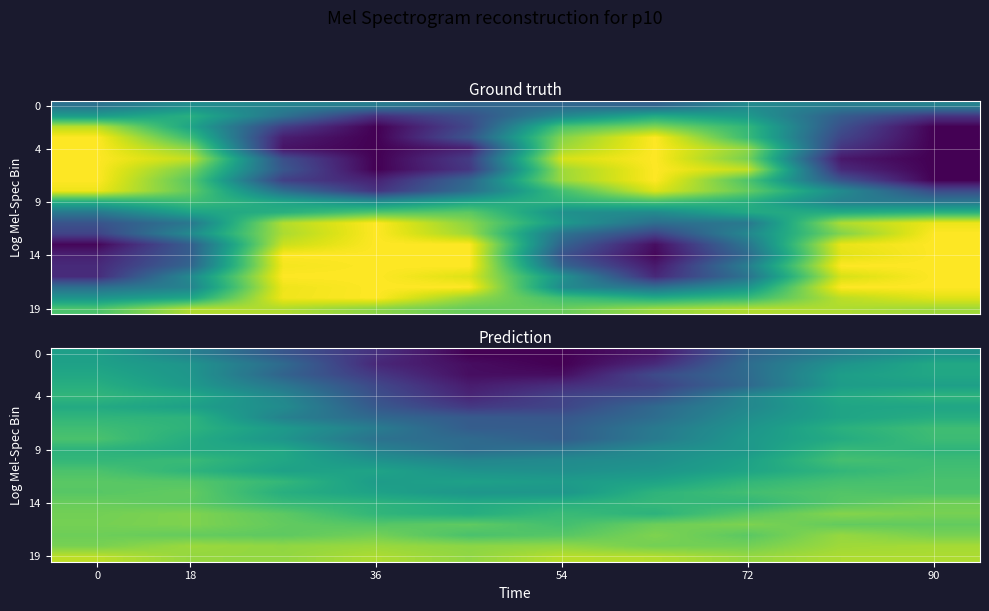

Between 90 and 54, which is larger?

90